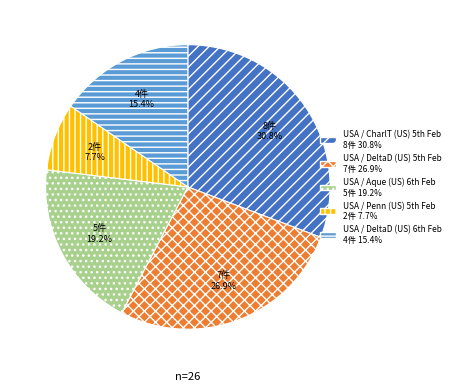

Count the number of slices in the pie.

5